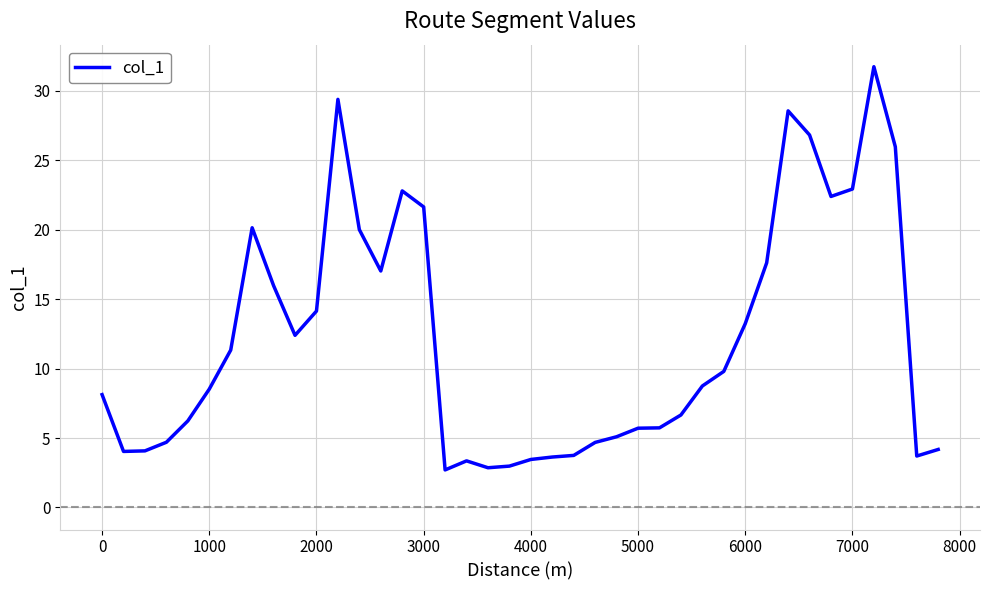

What is the difference between the maximum and minimum values?

29.0